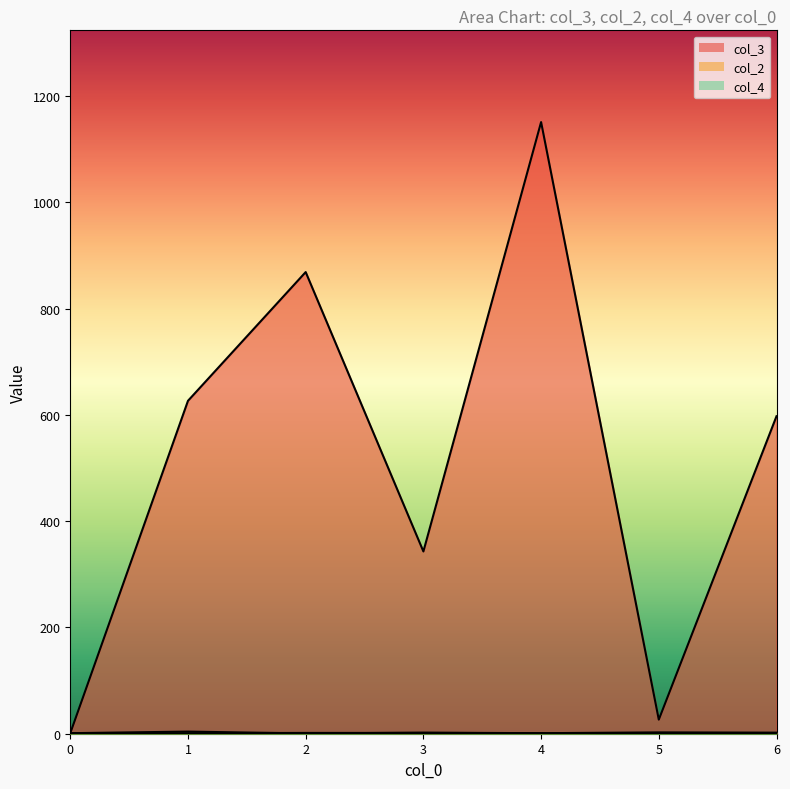

Count the number of categories in the chart.

7